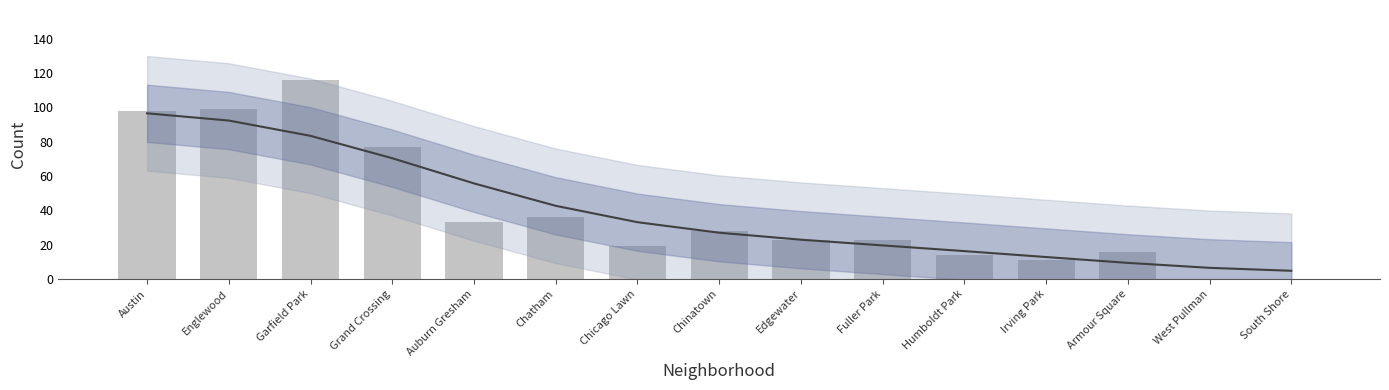

What is the sum of the Trend values at Chicago Lawn and West Pullman?

39.6